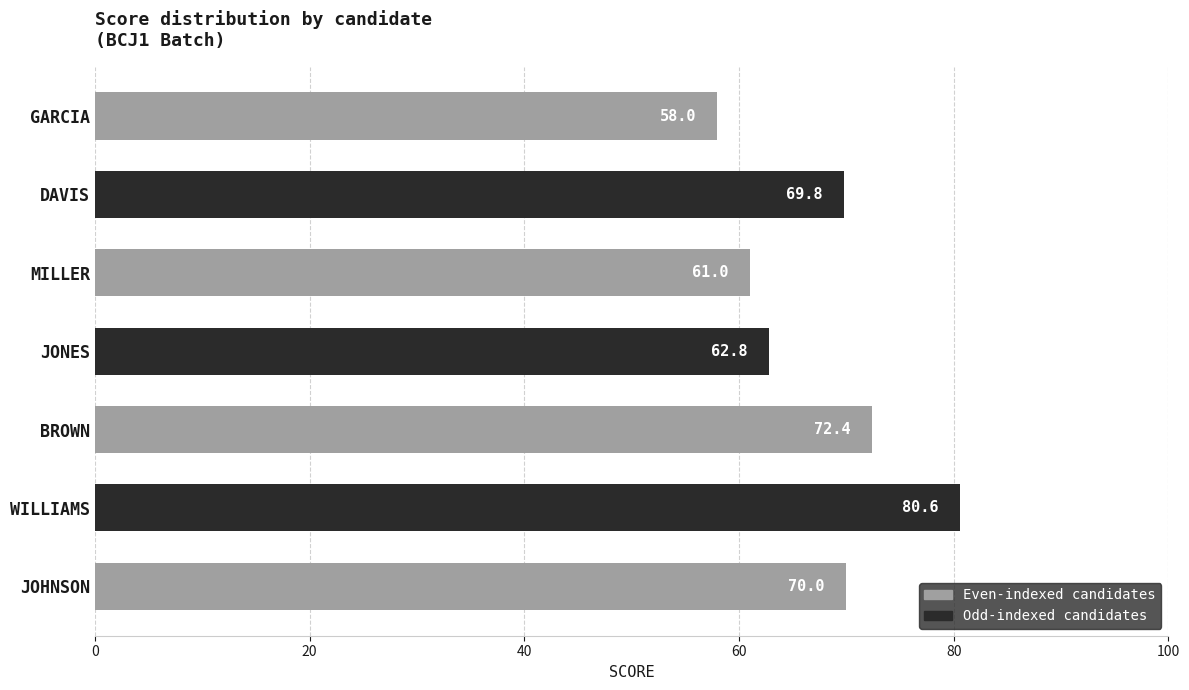

Approximately how many times larger is the value at DAVIS compared to JONES?

1.1